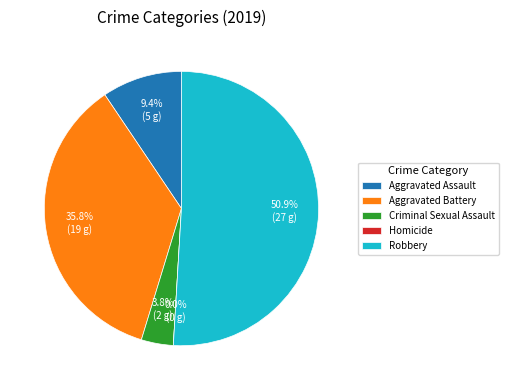

The Aggravated Assault slice represents 9% of the pie. True or false?

True